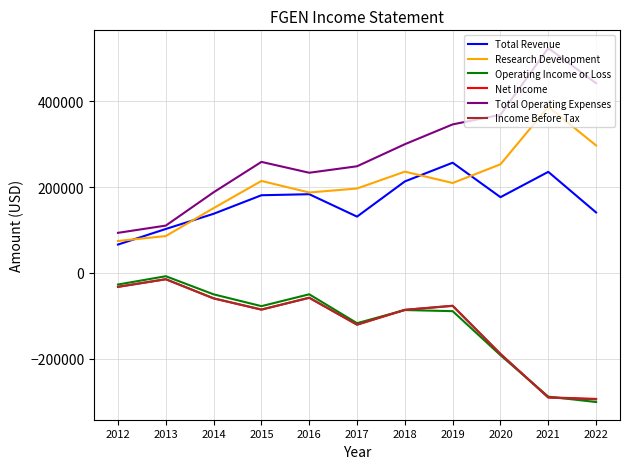

What is the difference between the Total Revenue values at 2018 and 2012?

147100